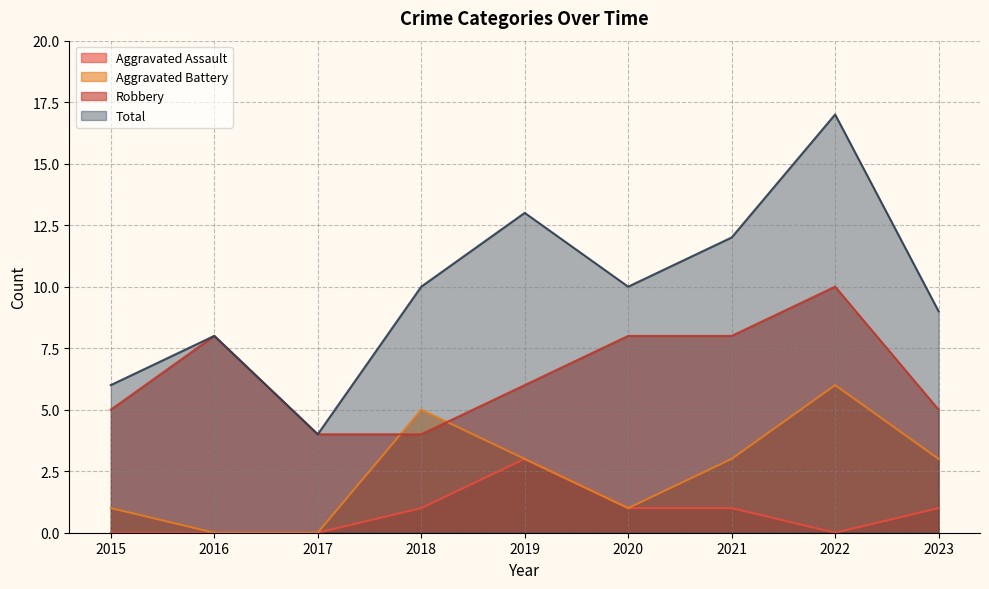

Count the number of categories in the chart.

9